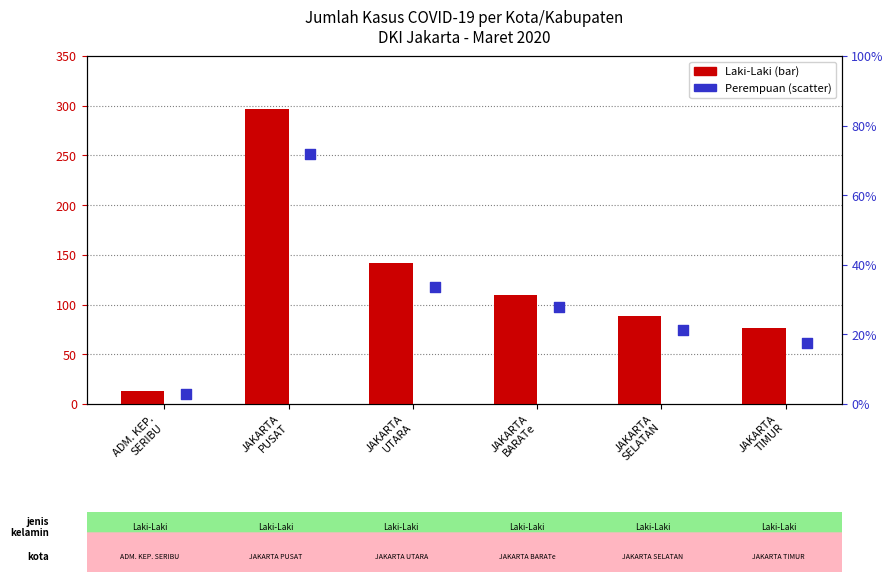

Which series reaches the maximum Y coordinate?

Laki-Laki